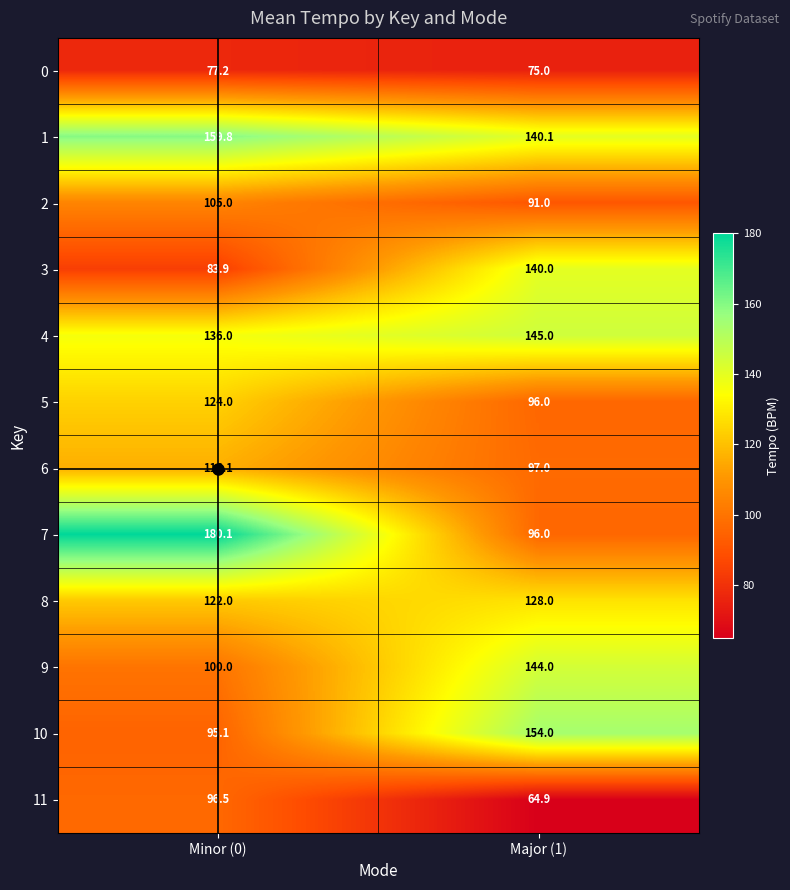

Rank the categories by 7 value from highest to lowest.

Minor (0), Major (1)